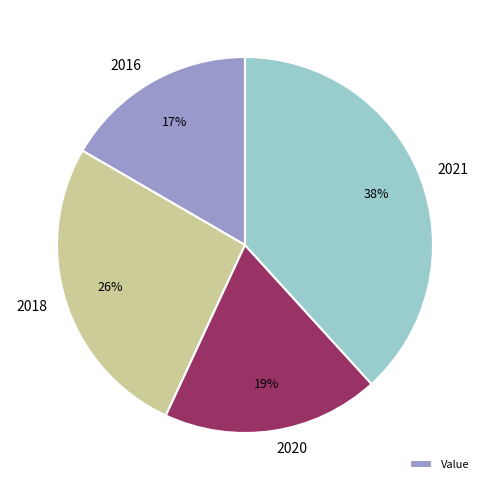

Which has a higher value, 2018 or 2020?

2018